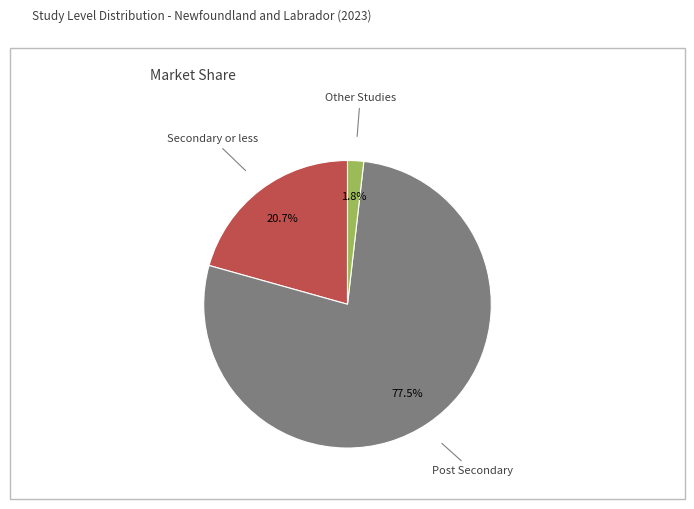

Is there a majority slice in this chart?

Yes